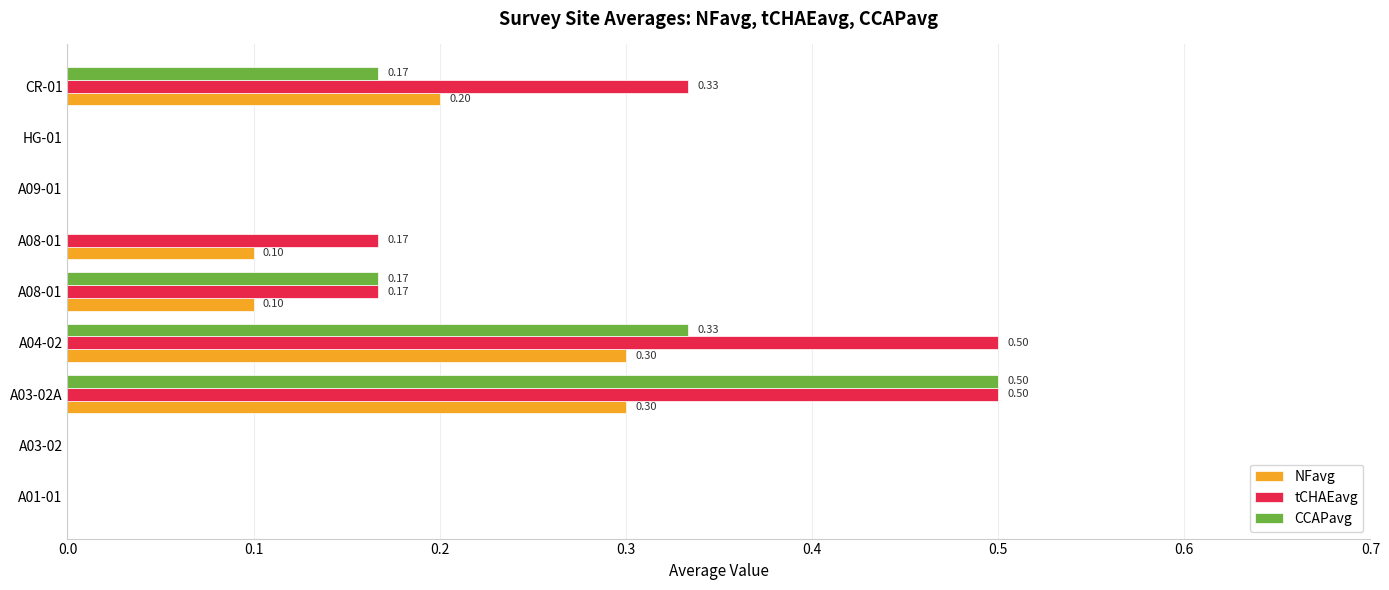

What are all the series names shown in the legend?

NFavg, tCHAEavg, CCAPavg